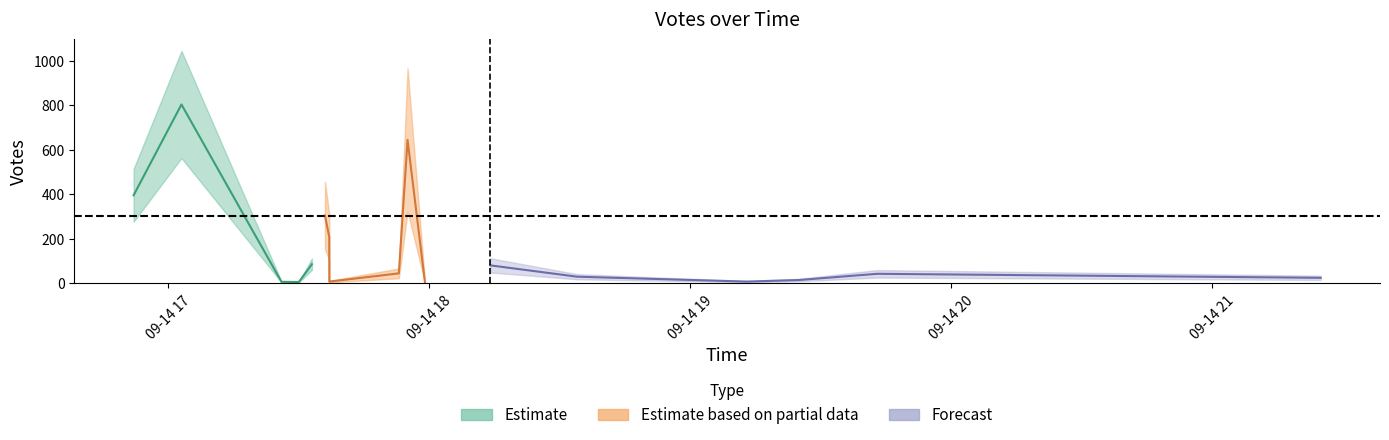

What value does the upper series have at 2019-09-14 17:37?

207